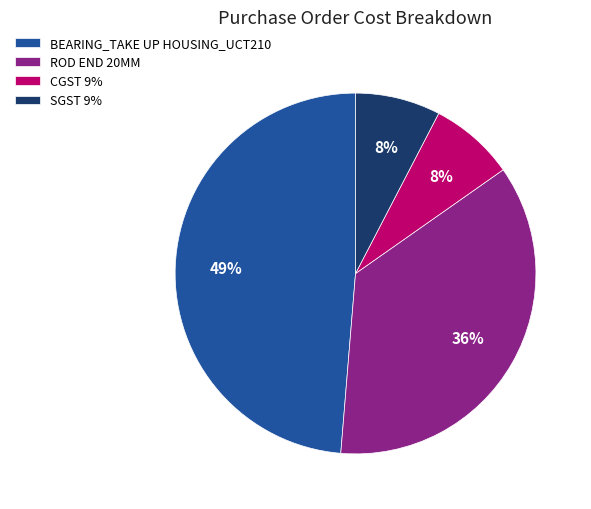

To the nearest percent, what portion does SGST 9% represent?

8%